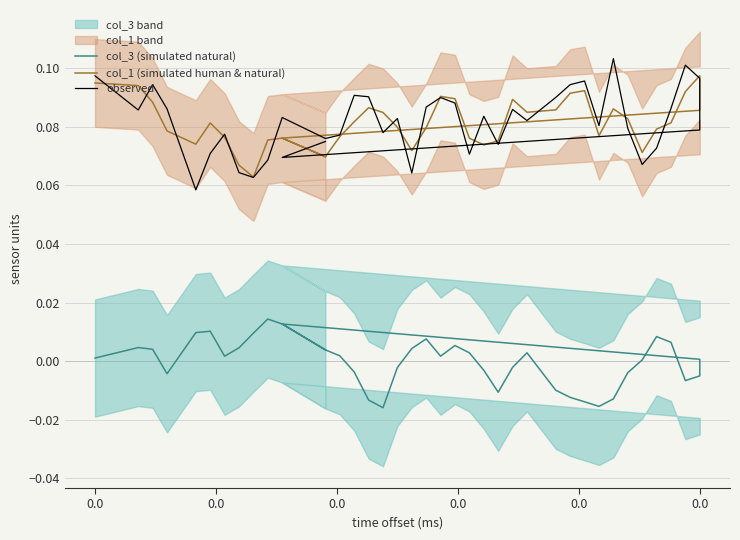

What is the spread (max minus min) of values at 0.0?

0.1